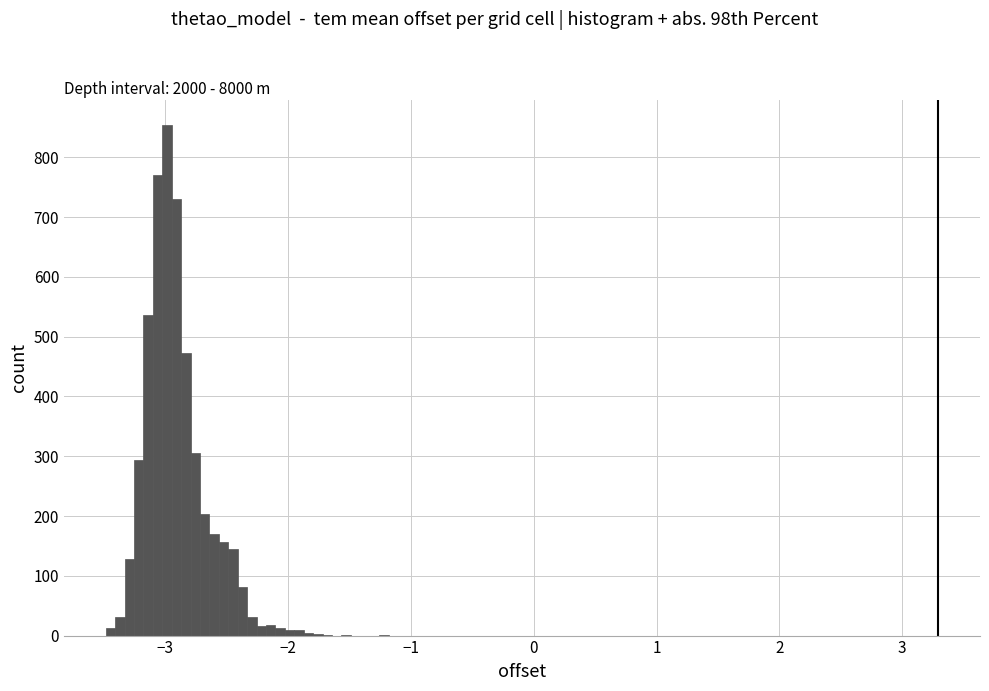

Read against the x-axis, roughly where is the centre of the tallest bar?

-3.0